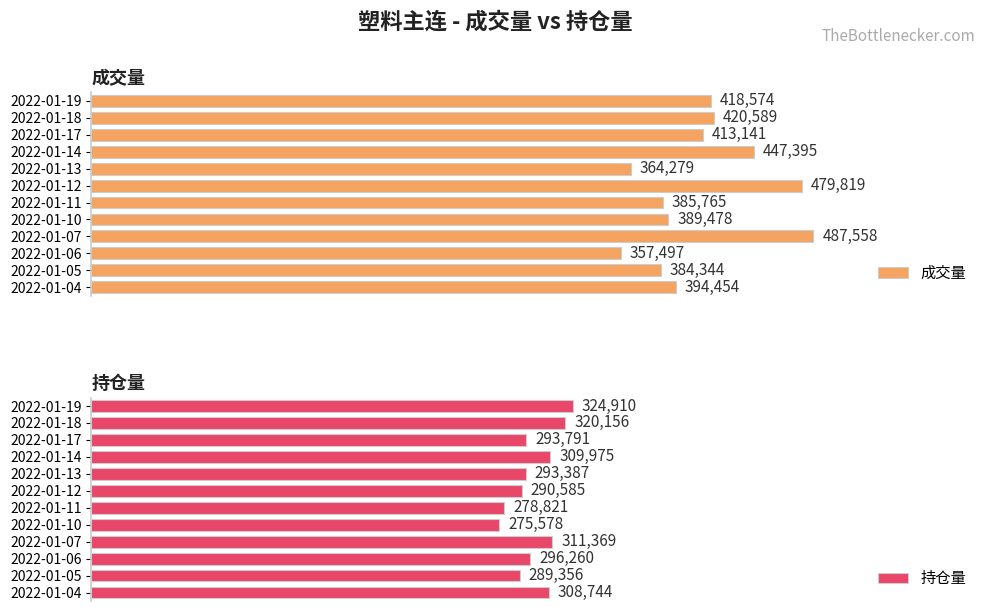

At which label is 持仓量 closest to 300244?

2022-01-06